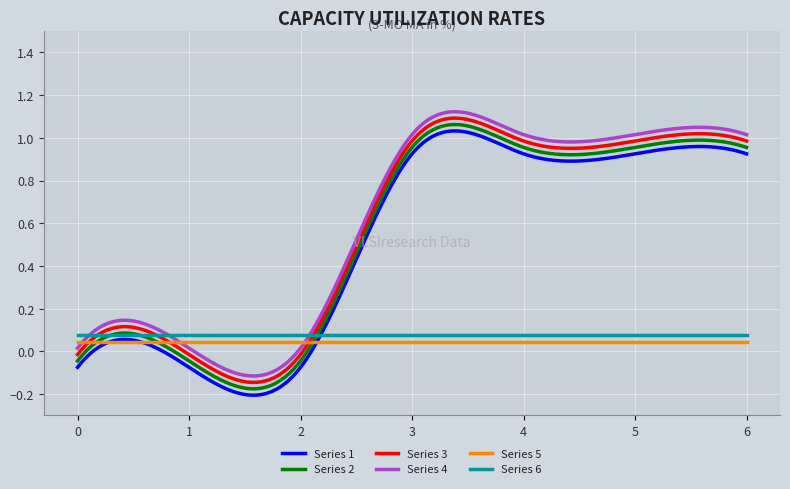

What are all the series names shown in the legend?

Series 1, Series 2, Series 3, Series 4, Series 5, Series 6